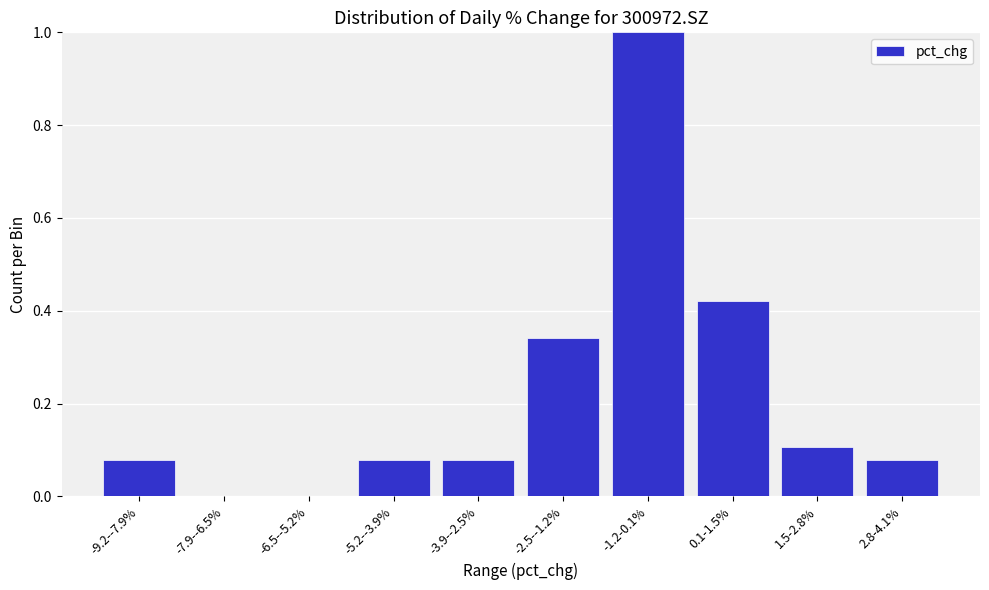

What is the change in value from -2.5--1.2% to 2.8-4.1%?

-0.3